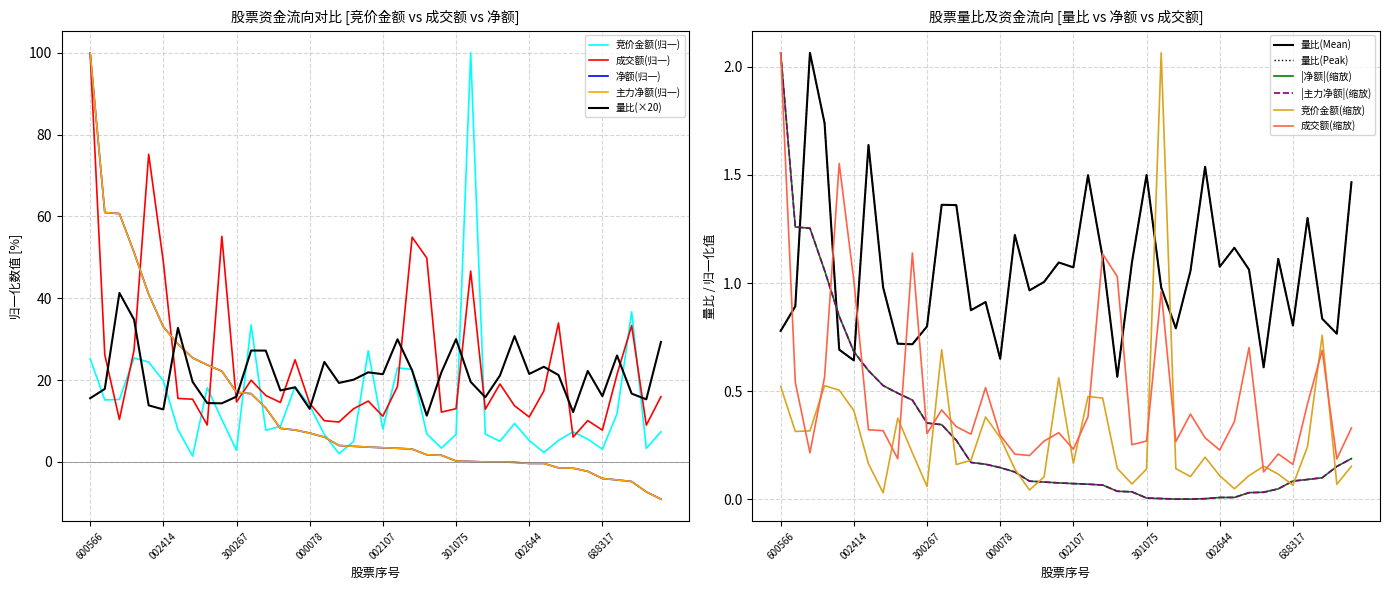

What are all the series names shown in the legend?

竞价金额, 成交额, 量比, 净额, 主力净额